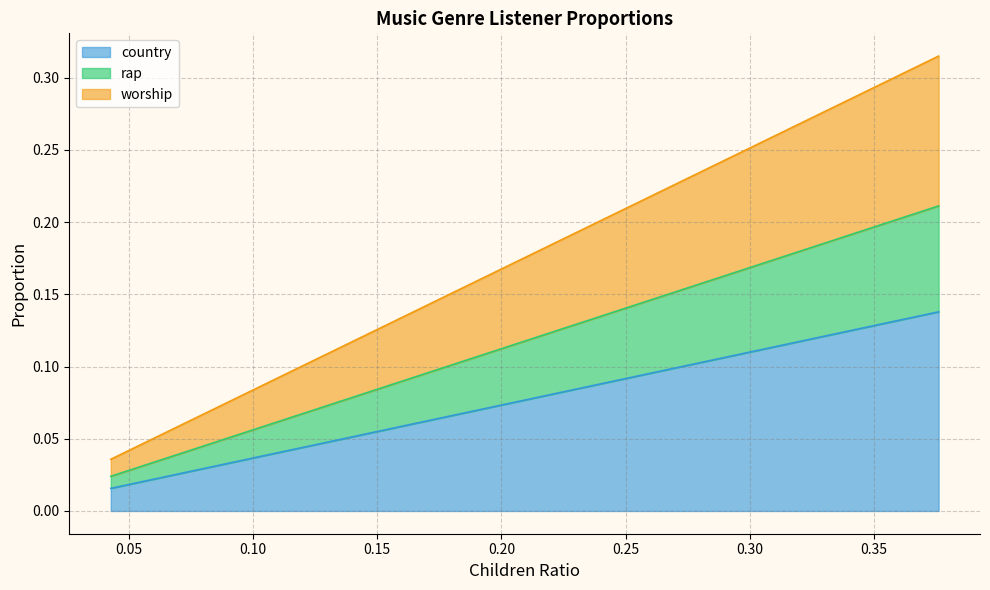

True or false: children and rap cross at least once.

False